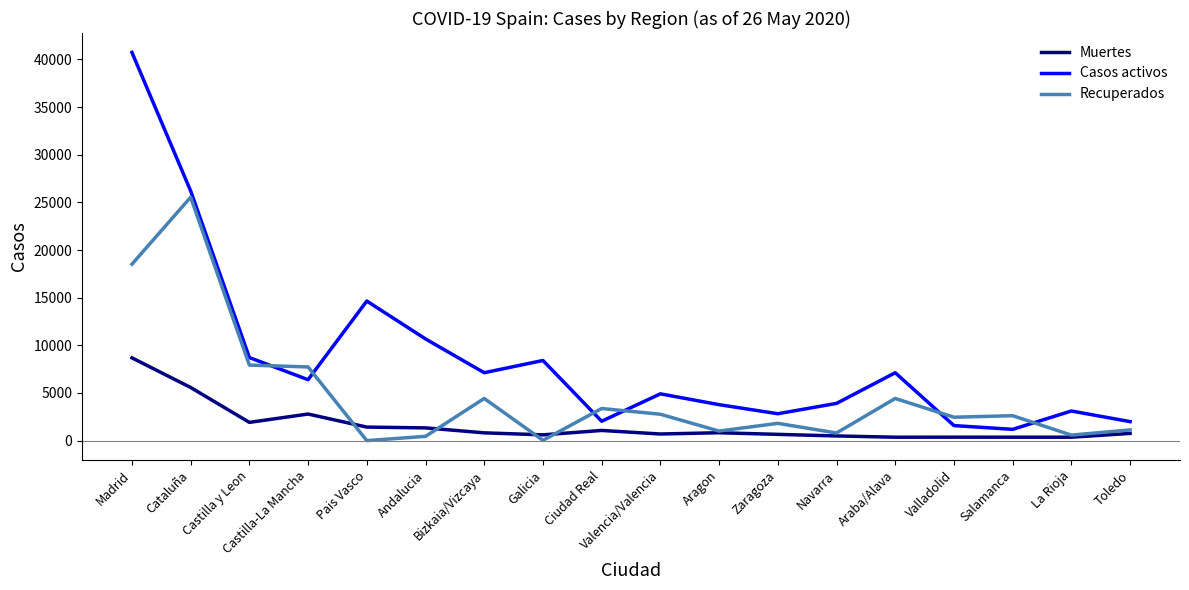

What is the sum of the Muertes values at Ciudad Real and Castilla-La Mancha?

3854